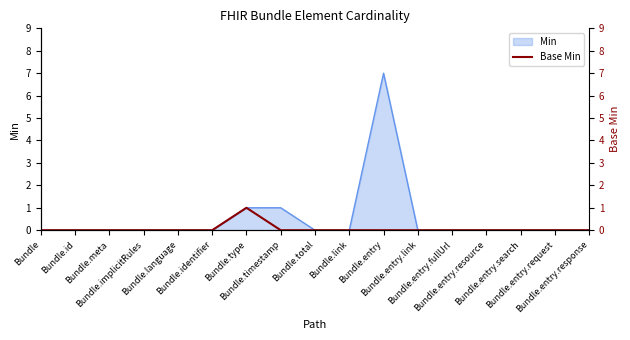

Which has a higher value, Bundle.total or Bundle.entry.fullUrl?

Bundle.total